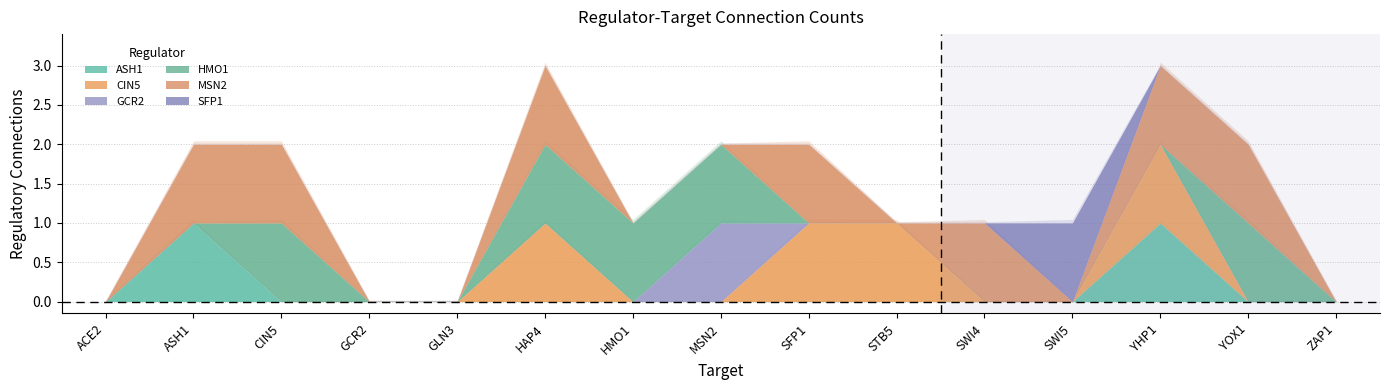

What is the total value across all series at ASH1?

2